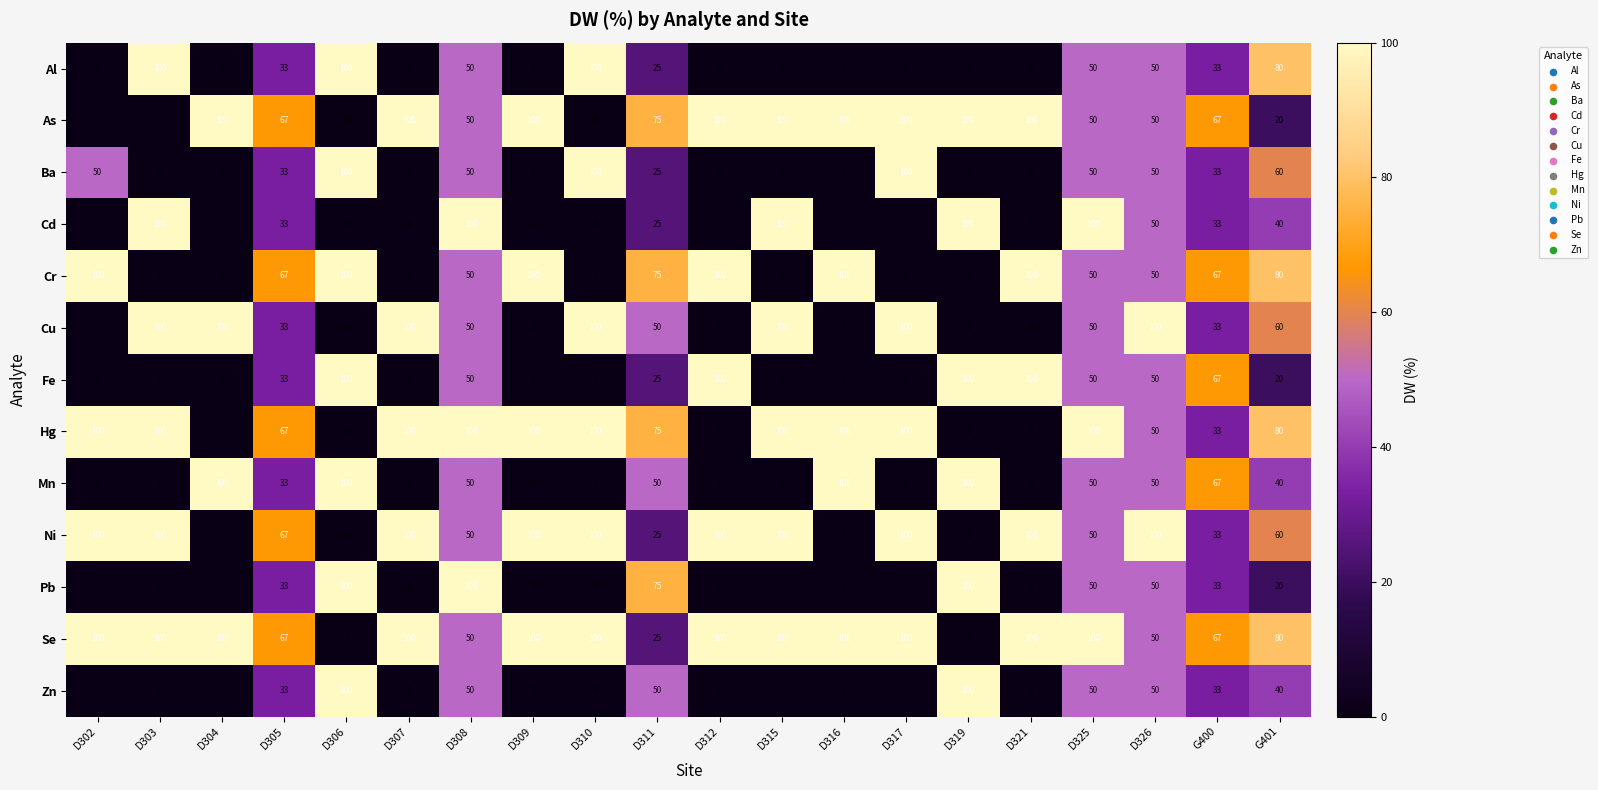

Which series has the largest total across all categories?

Se